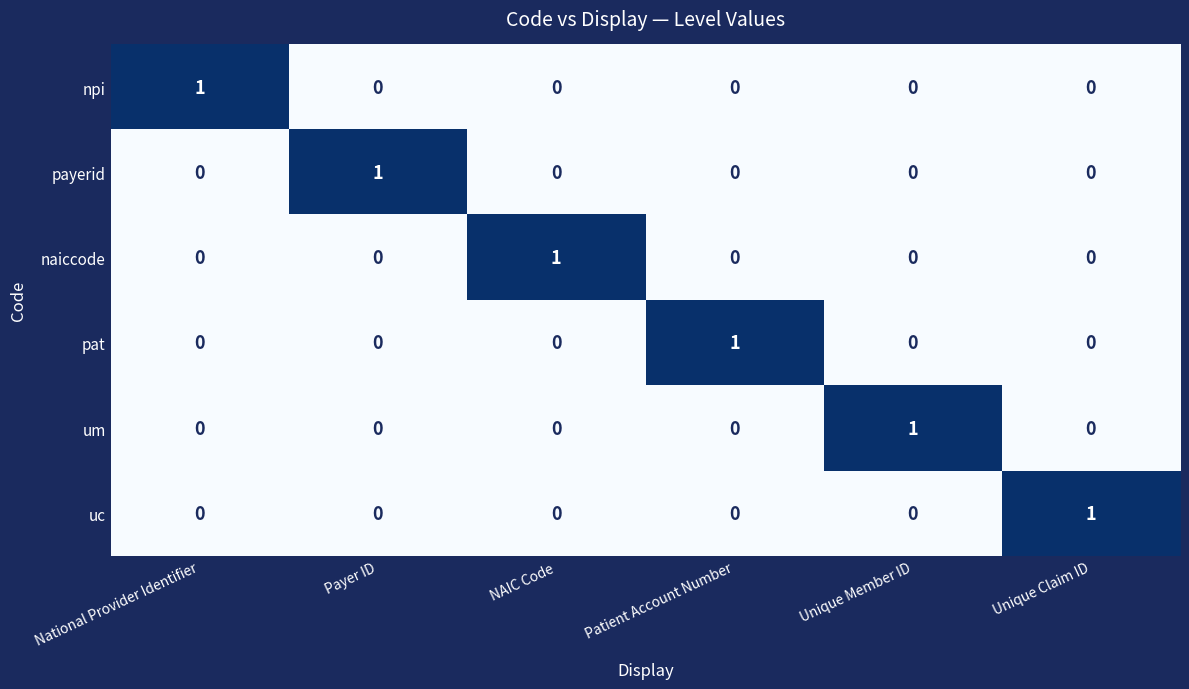

At how many categories does at least one series exceed 0?

6